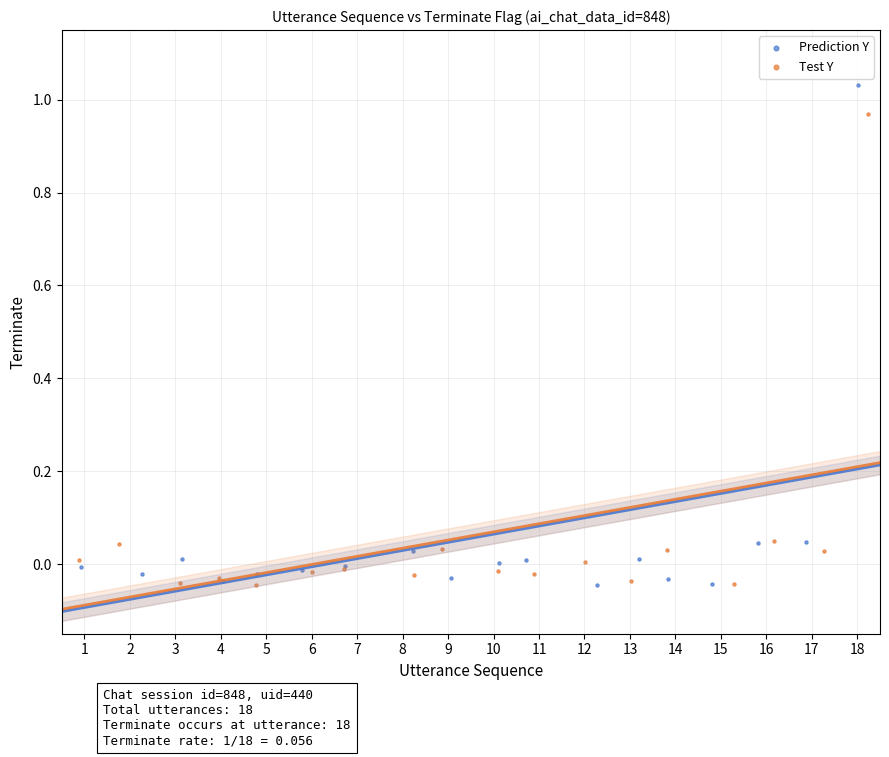

Which series has the widest spread of Y values?

Prediction Y